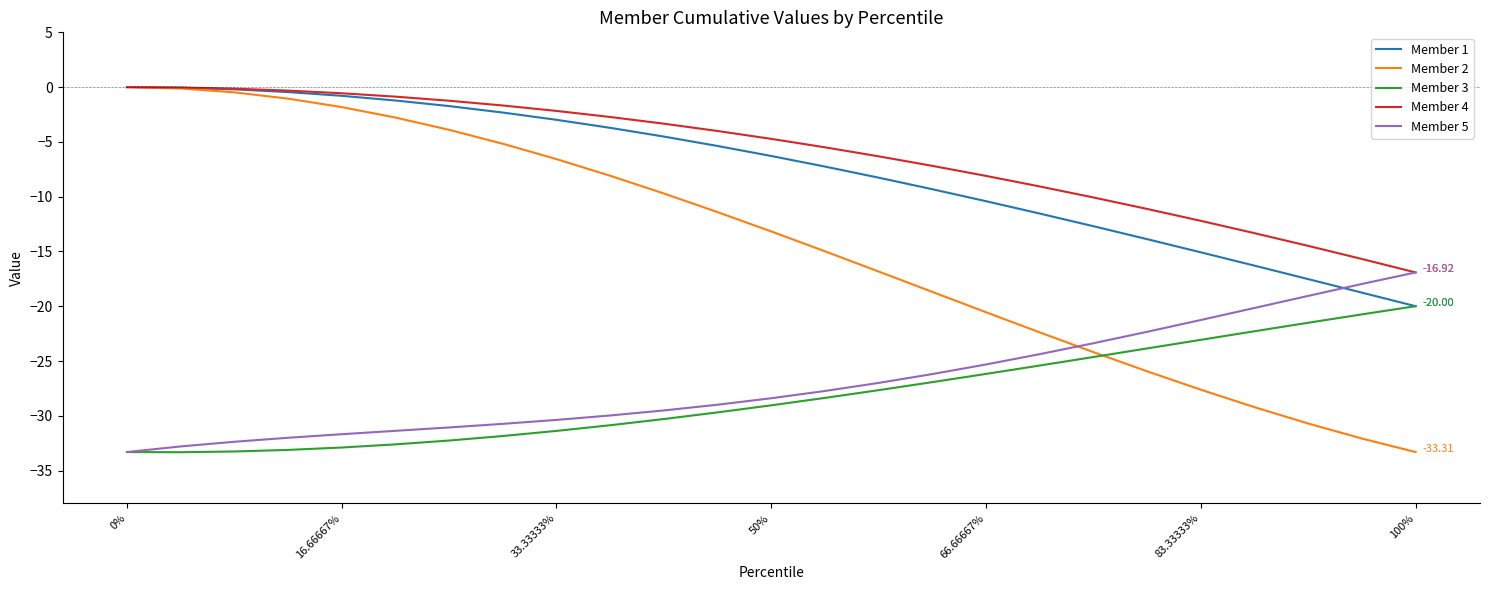

True or false: Member 4 and Member 3 cross at least once.

False